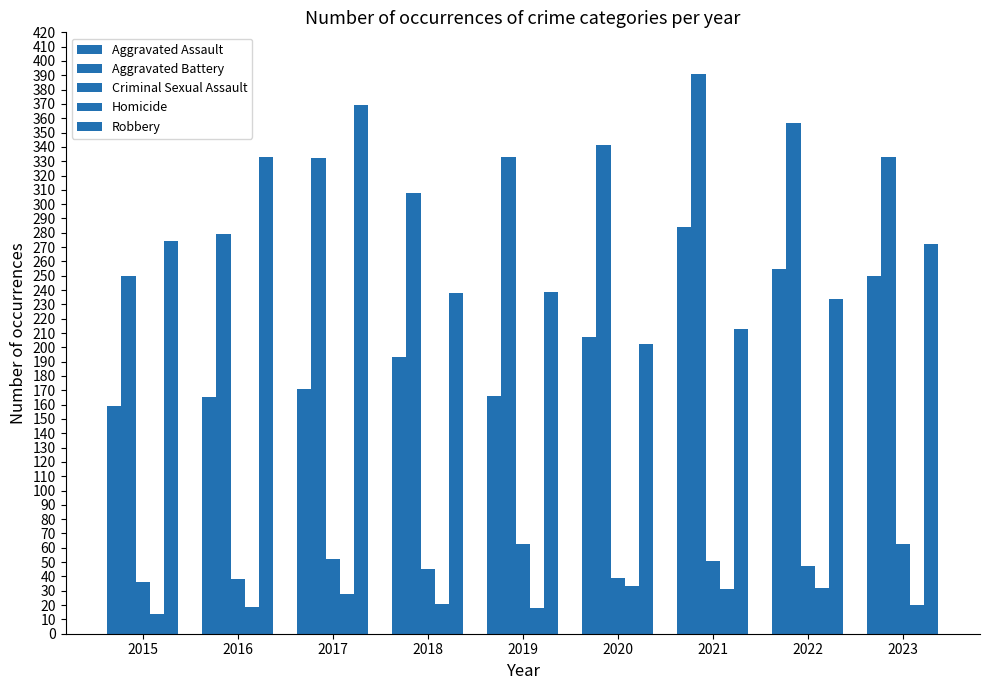

Are the bars grouped side by side (vs. stacked)?

Yes